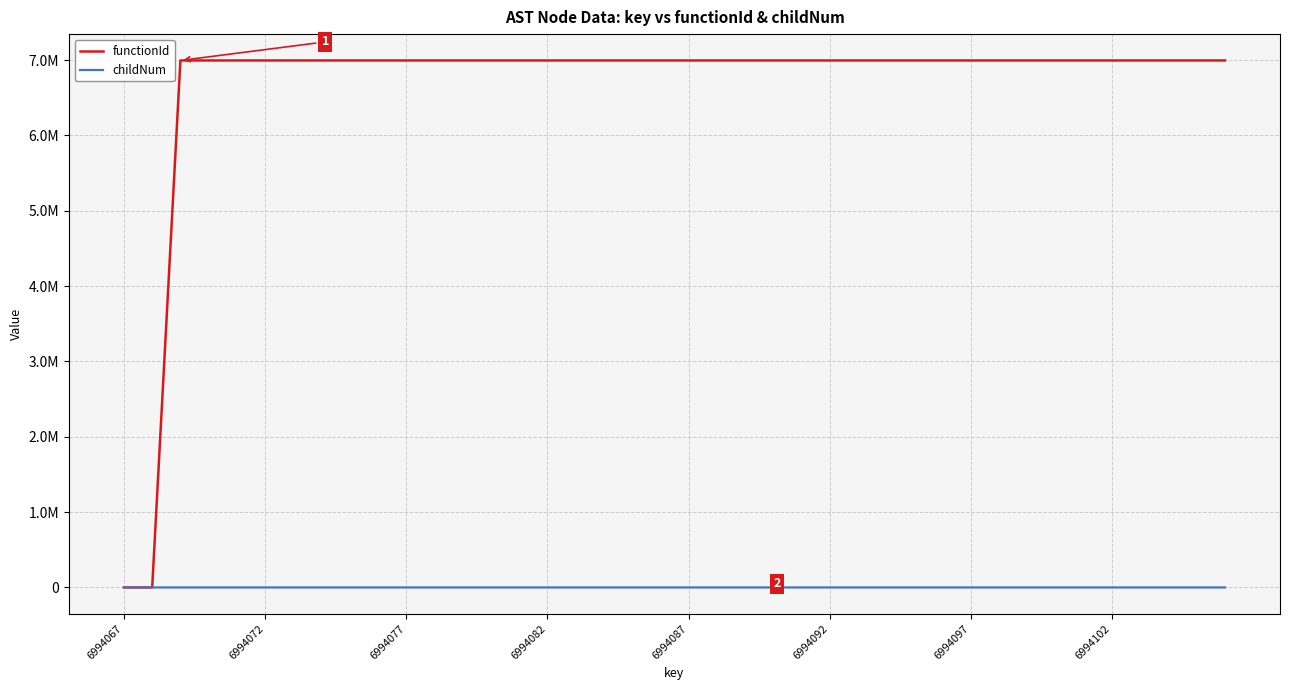

Where is functionId nearest to the value 3497034?

6994067